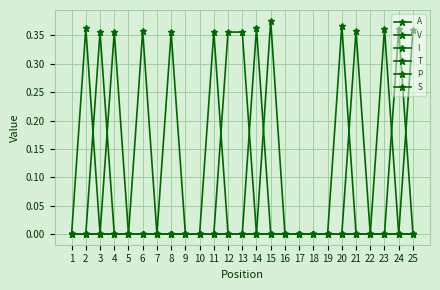

What is the greatest value displayed?

0.4